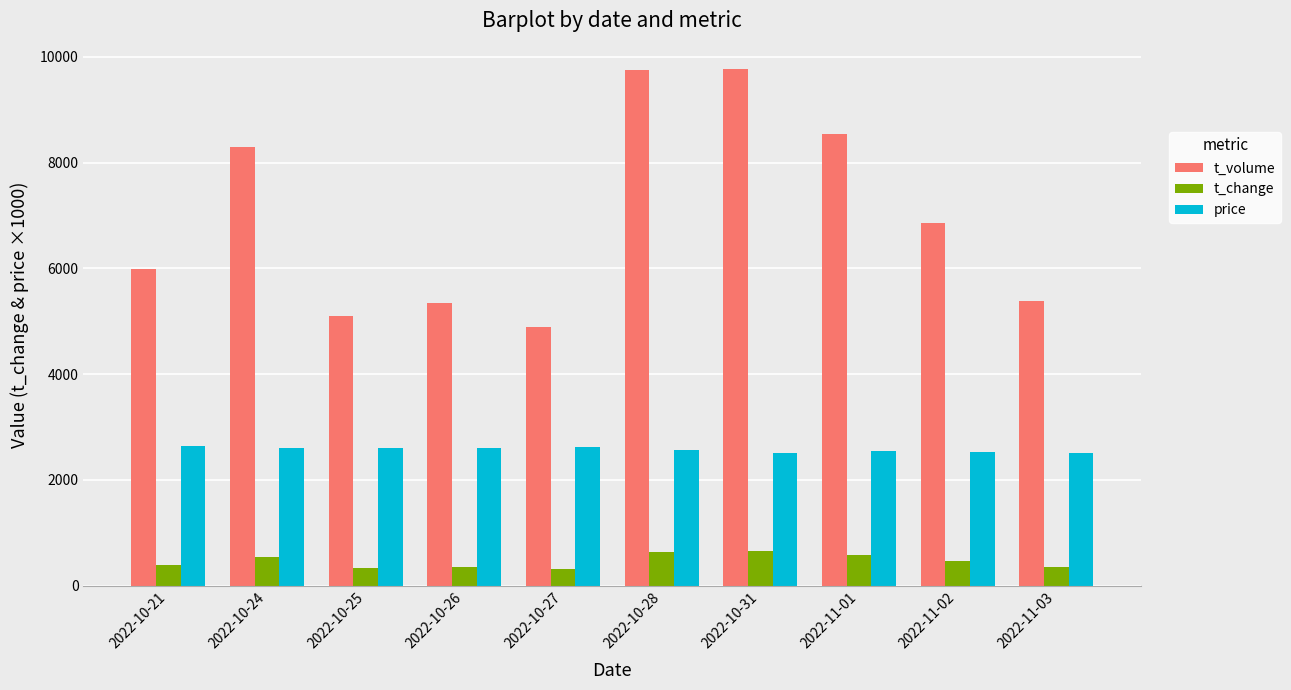

How many bars are there in each group?

3